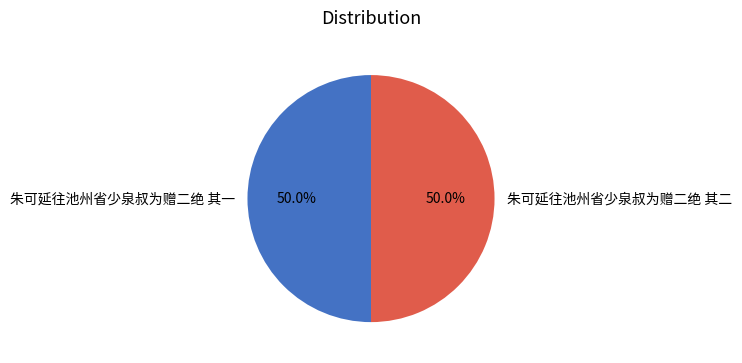

Is the sum of 朱可延往池州省少泉叔为赠二绝 其一 and 朱可延往池州省少泉叔为赠二绝 其二 greater than half?

Yes